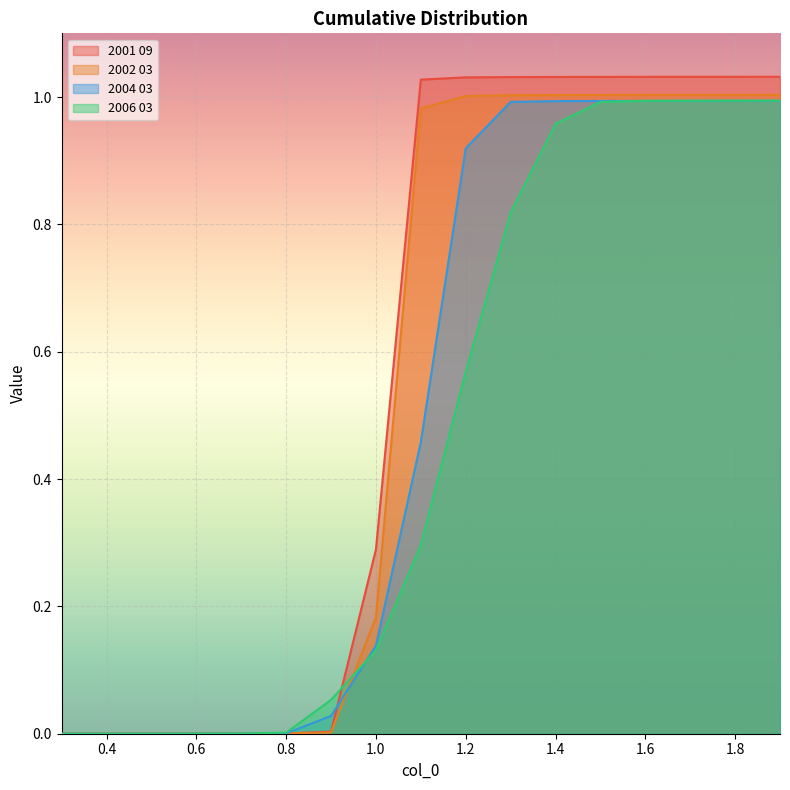

At which label is 2001 09 closest to 0?

0.3